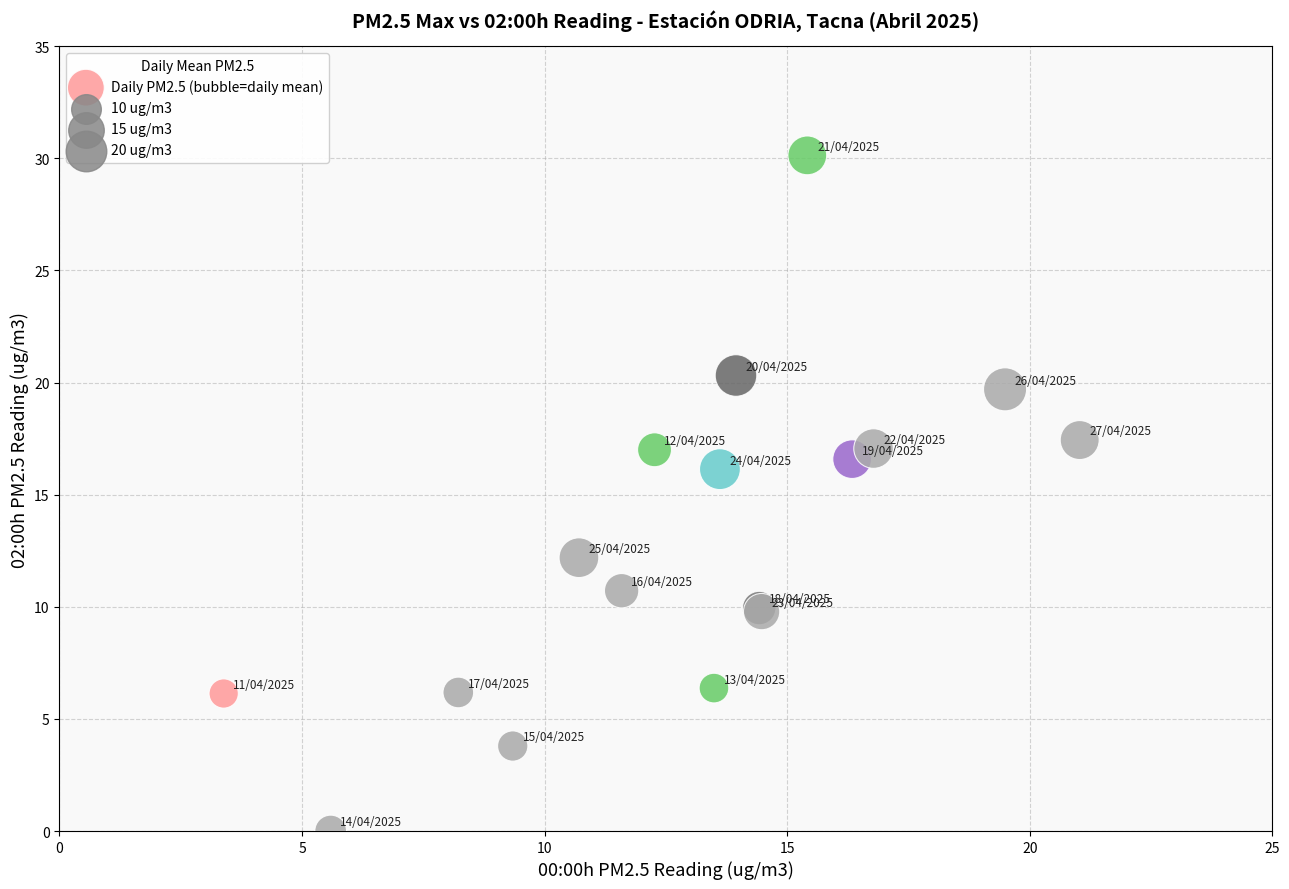

What Y value in the scatter plot is closest to 15?

16.1